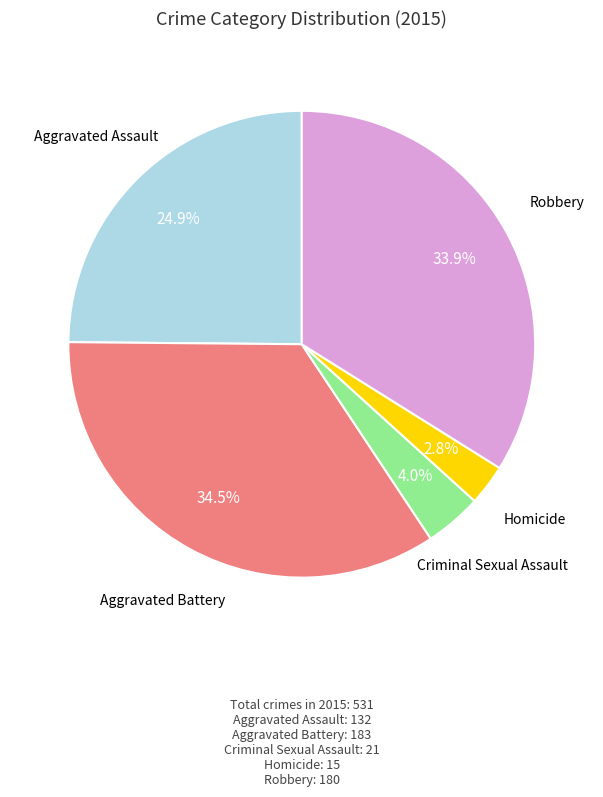

Is there any slice that represents more than half of the pie?

No